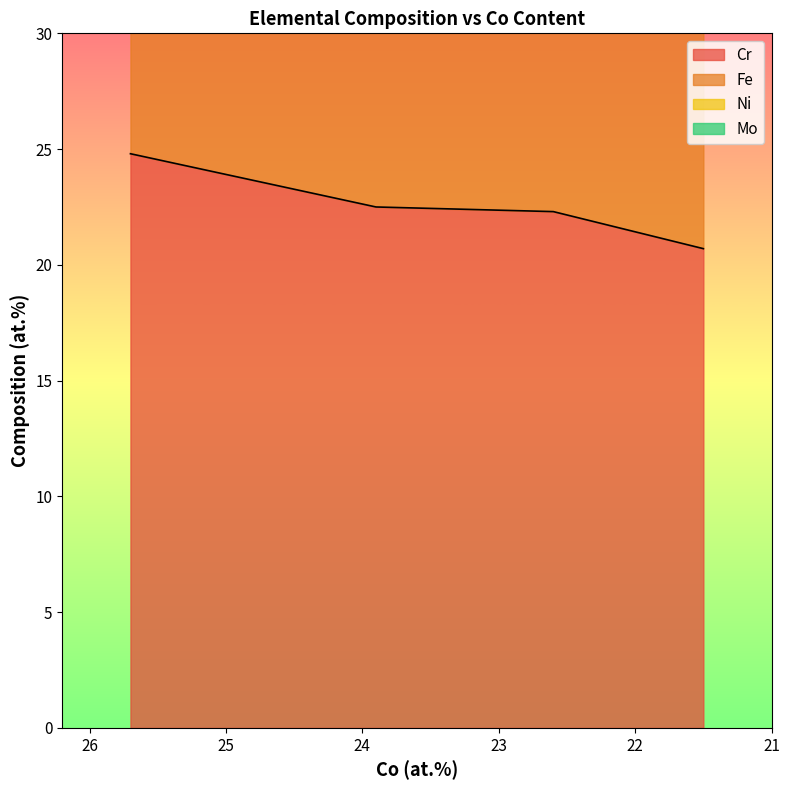

How many categories are shown in the chart?

4